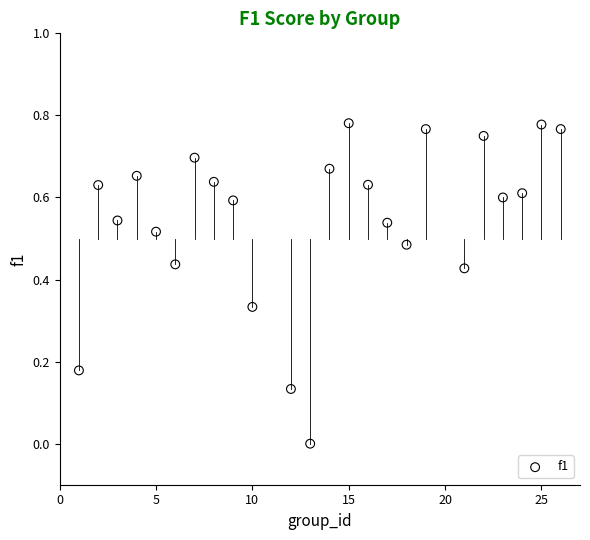

What is the range of X values (max minus min)?

25.0